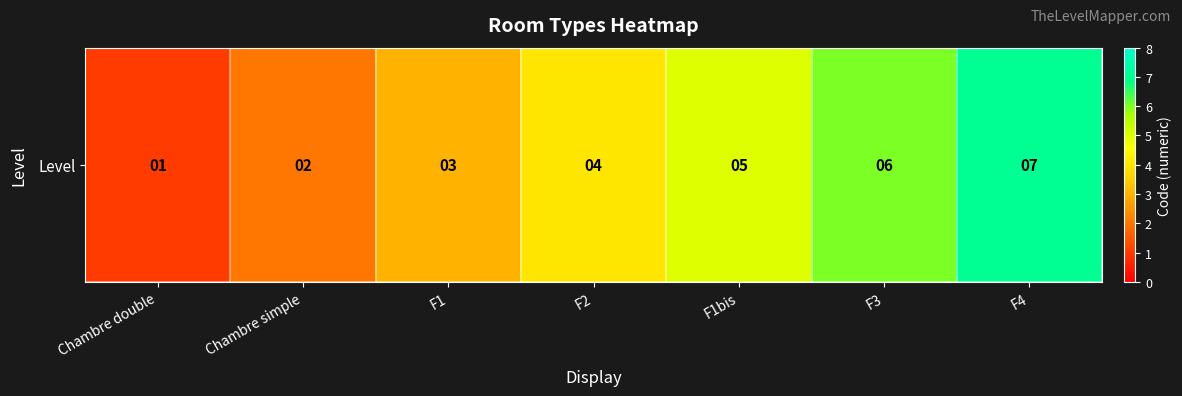

What is the change in value from F1bis to F4?

+2